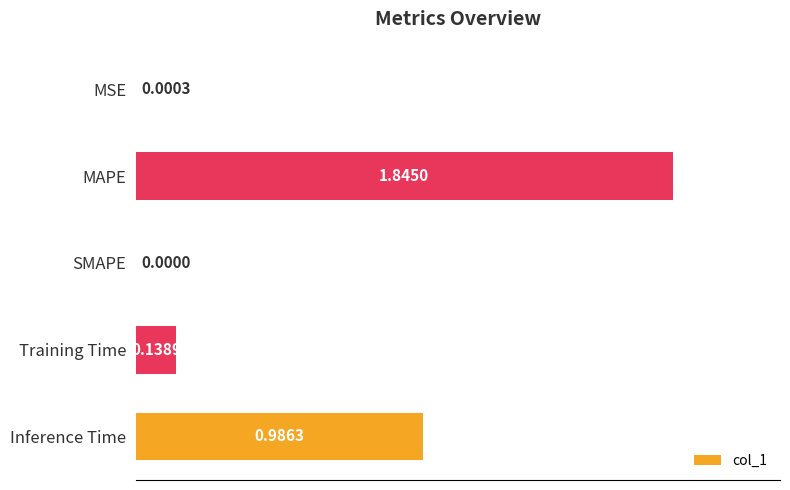

At which label is the value closest to 0?

SMAPE